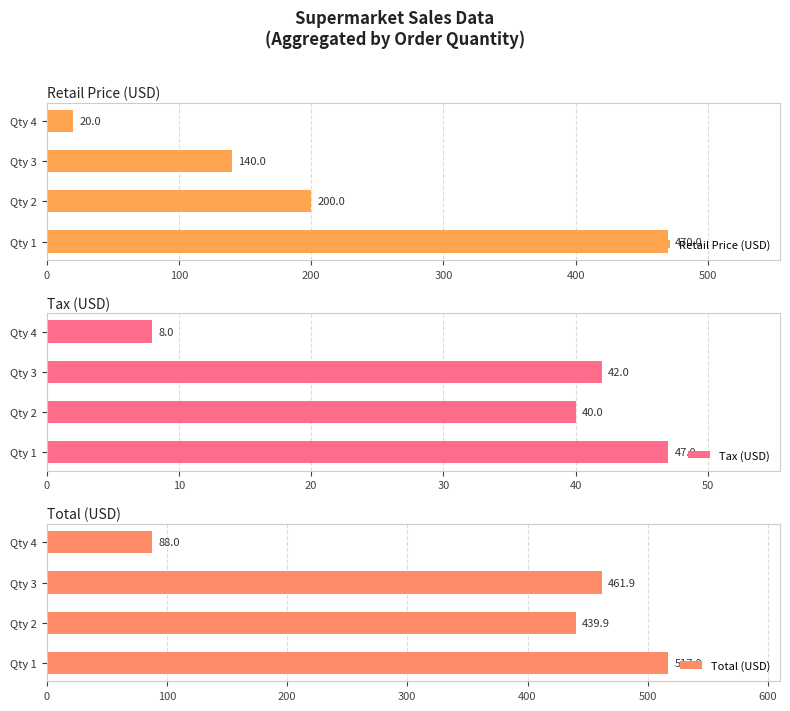

How many data points in Tax (USD) are less than 41?

2